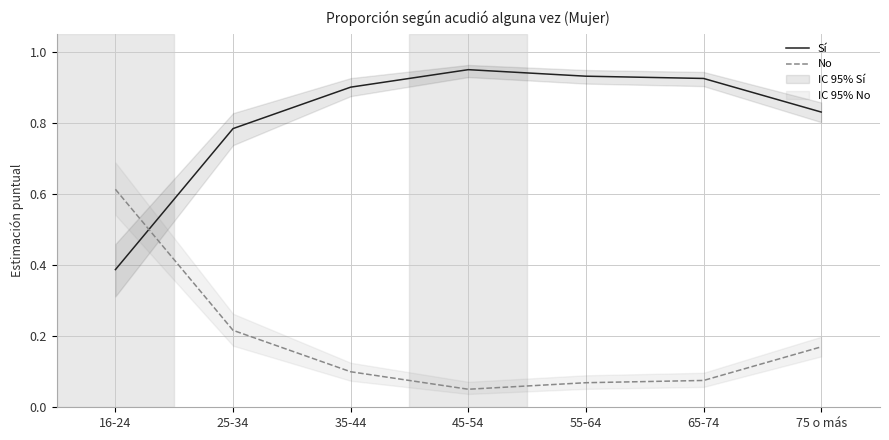

Rank the series at 65-74 from lowest to highest value.

No, Sí